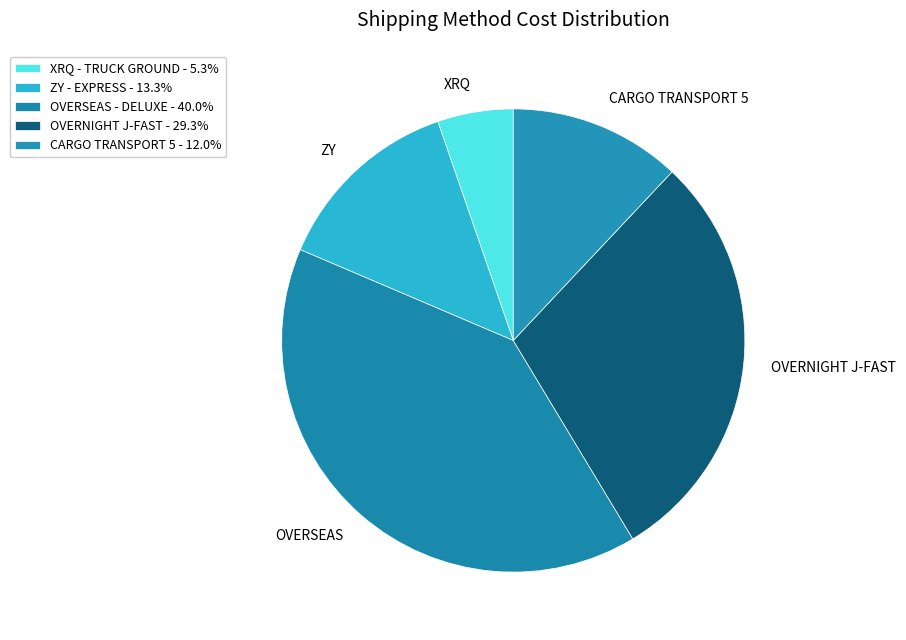

How many segments does this pie chart have?

5